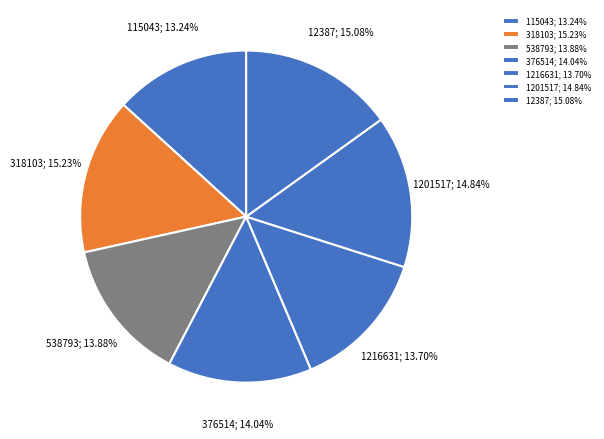

How many segments does this pie chart have?

7